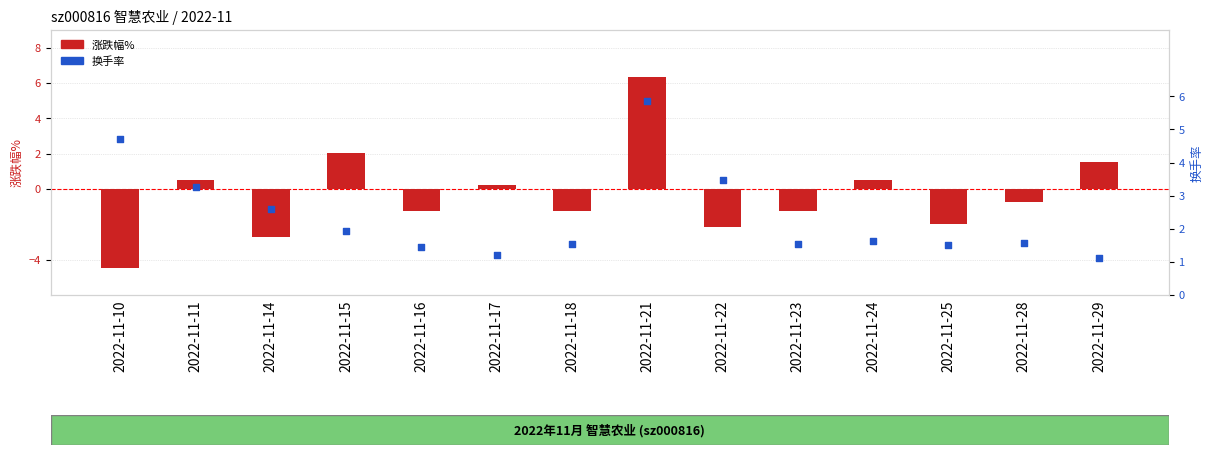

Which series reaches the maximum Y coordinate?

涨跌幅%